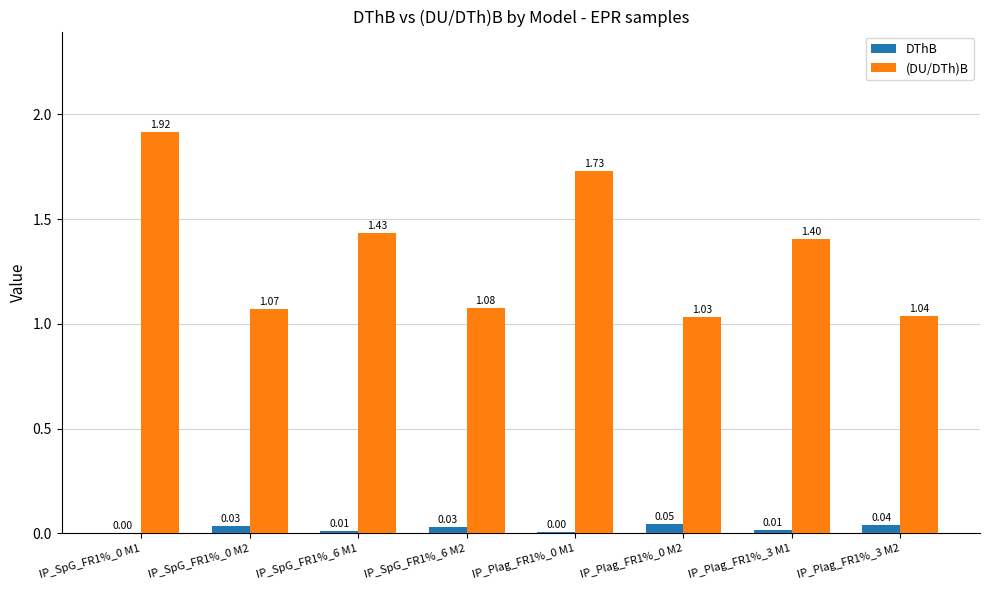

Which series has the largest total across all categories?

(DU/DTh)B